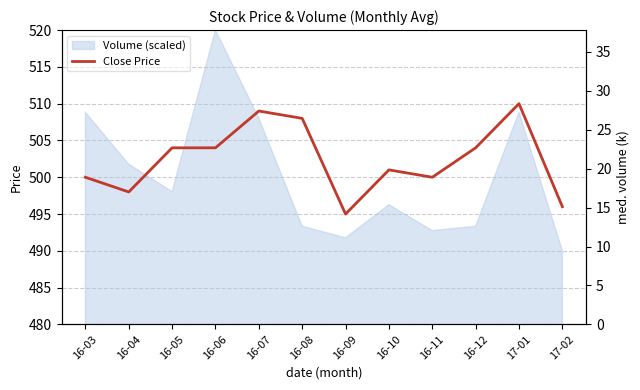

The value of Close Price at 17-01 is 510. True or false?

True